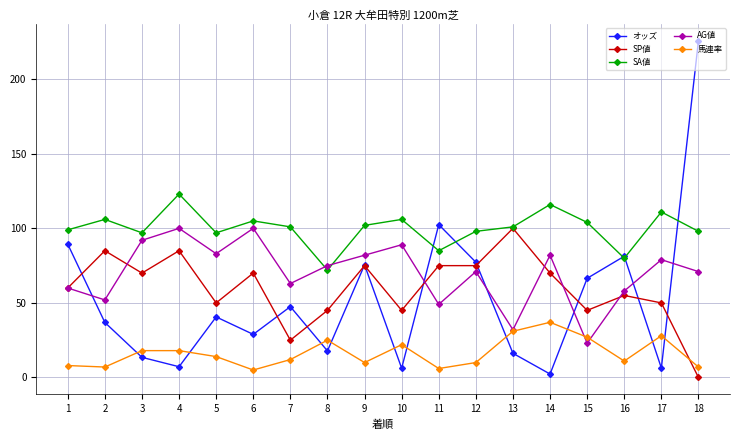

Where does the AG値 series first go above 75?

3